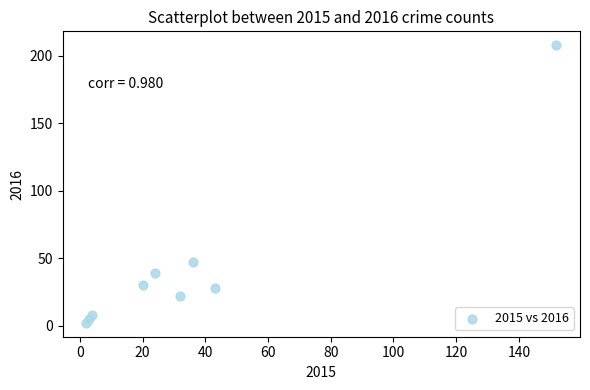

What Y value in the scatter plot is closest to 105?

47